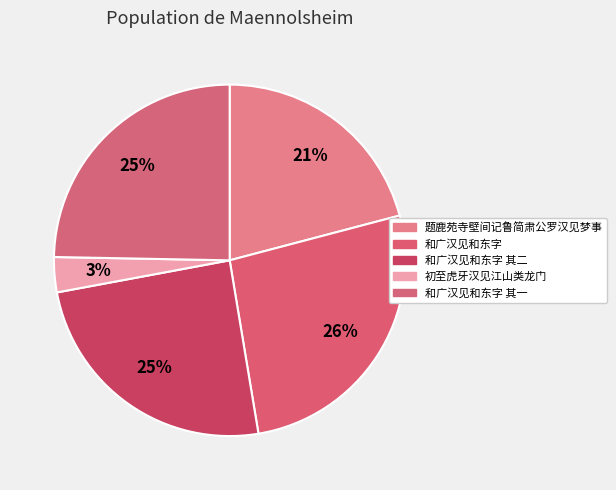

To the nearest percent, what portion does 和广汉见和东字 其一 represent?

25%